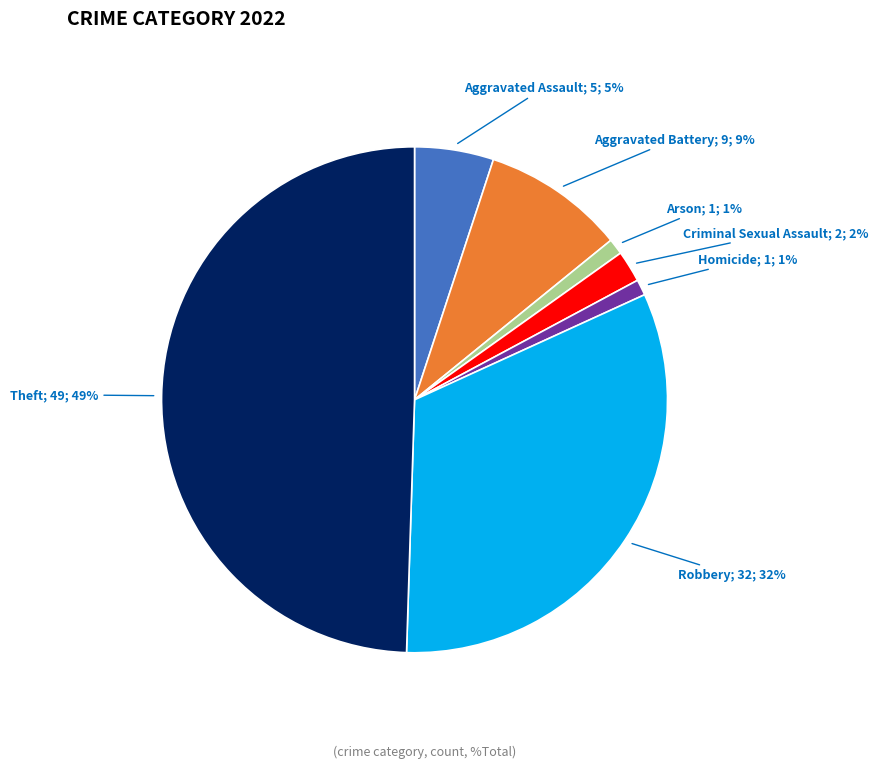

To the nearest percent, what is the difference between the largest and smallest slice percentages?

48%